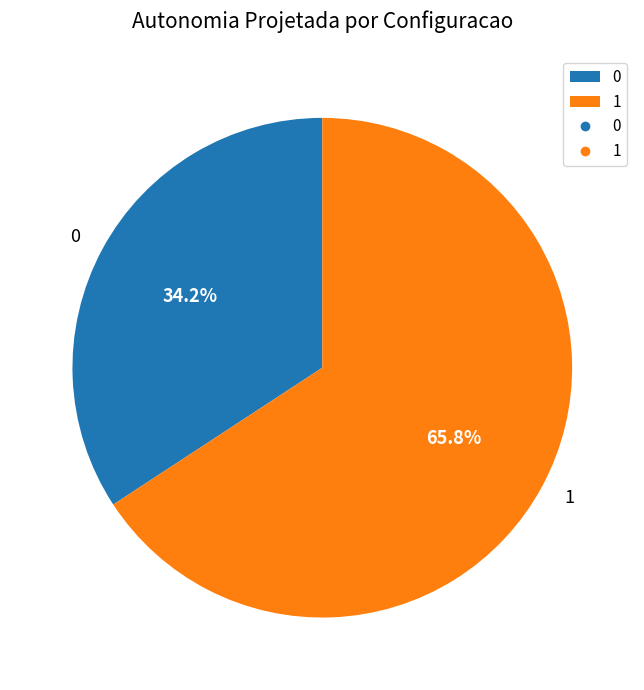

To the nearest percent, what portion does 0 represent?

34%